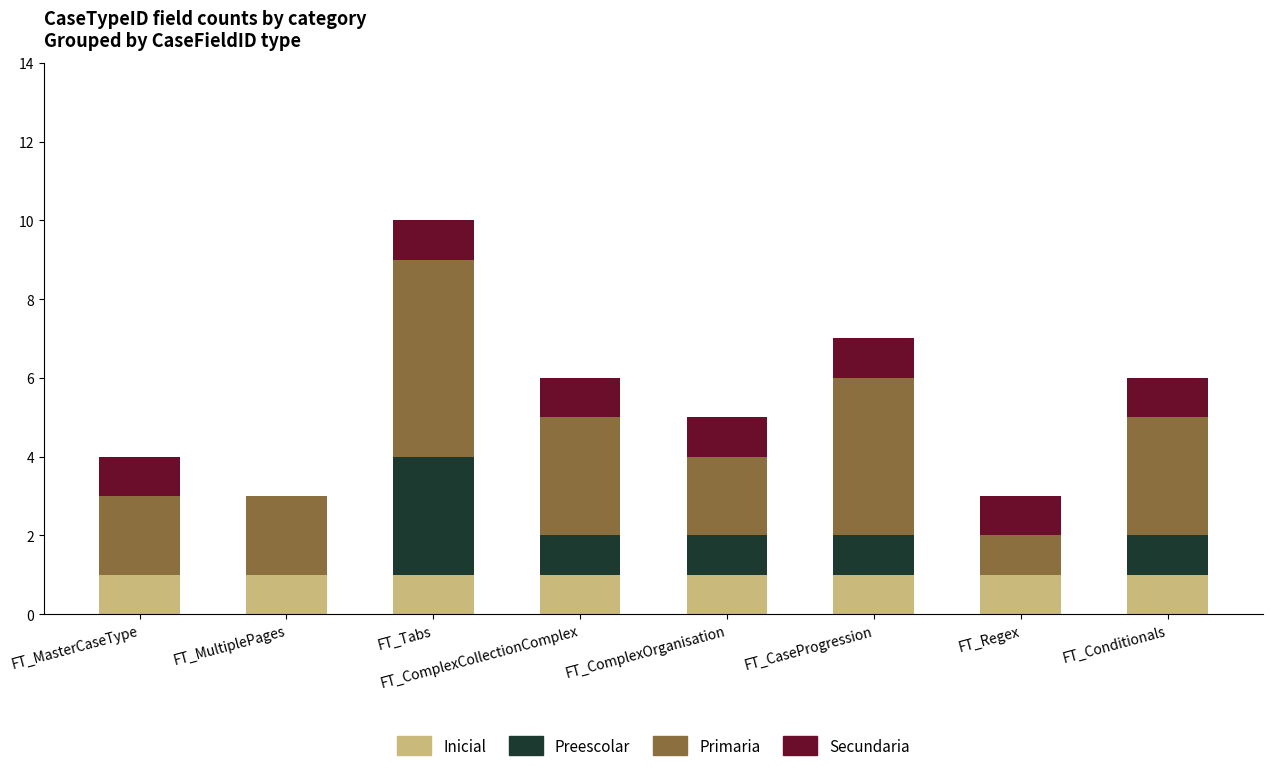

What is the total value across all series at FT_Conditionals?

6